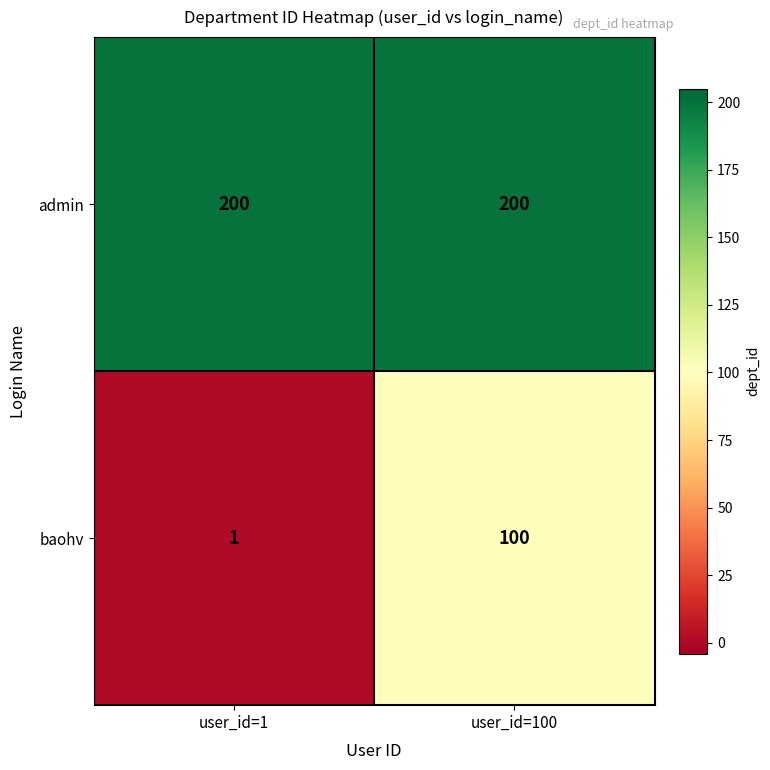

Reading left to right, what are all the values shown in this chart?

admin: 200	200
baohv: 1	100